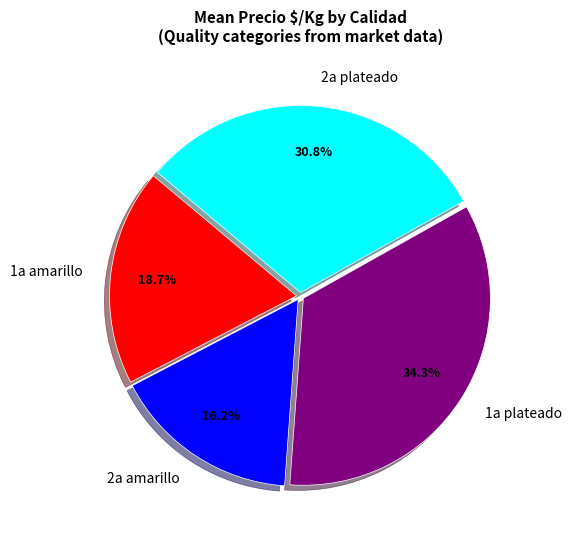

What portion of the pie excludes 1a amarillo?

81.3%